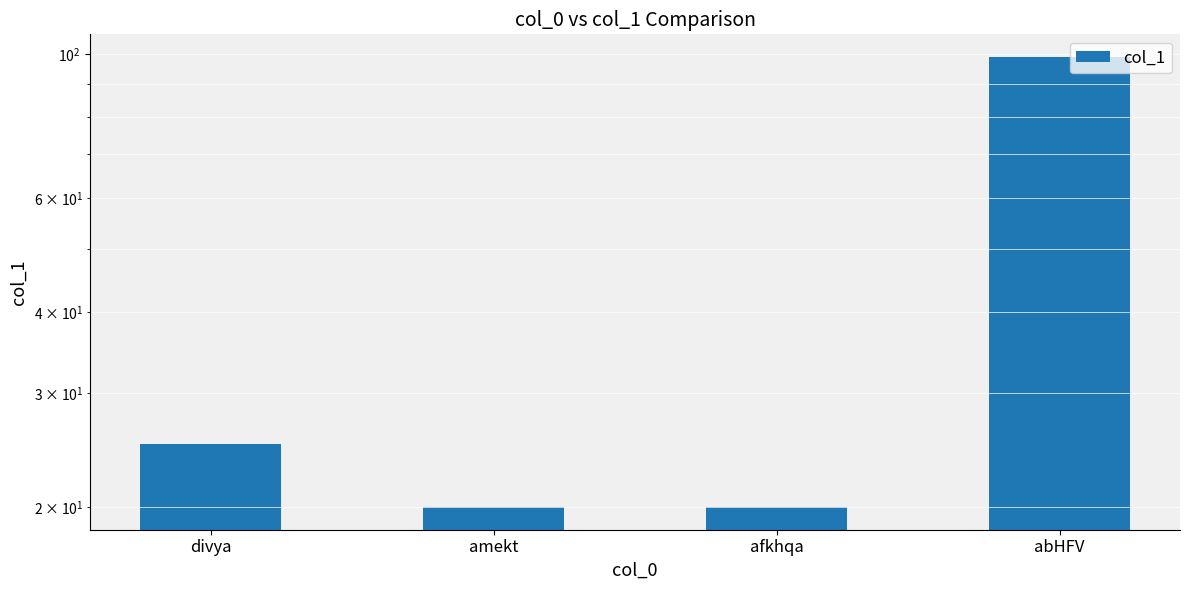

Reading left to right, what are all the values shown in this chart?

25	20	20	99